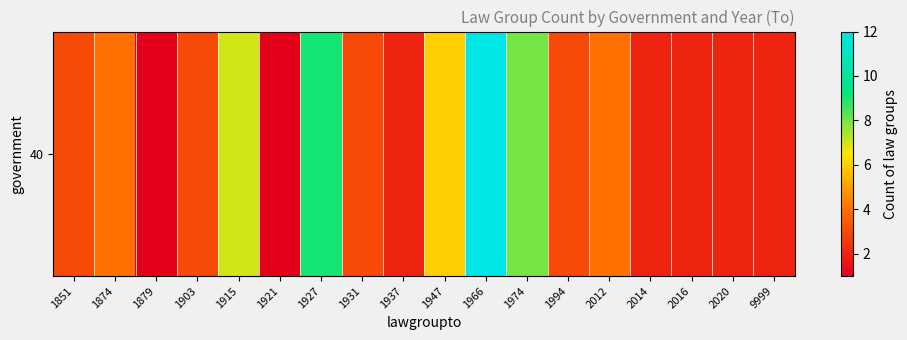

What is the ratio of the value at 2020 to the value at 1994?

0.7